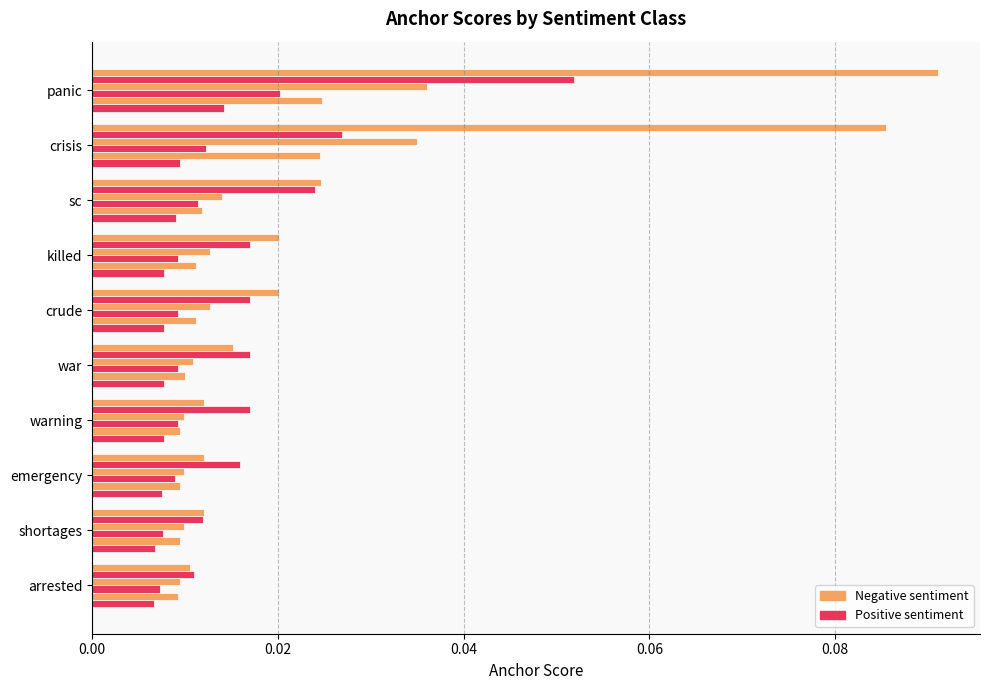

How many distinct data groups are displayed?

6